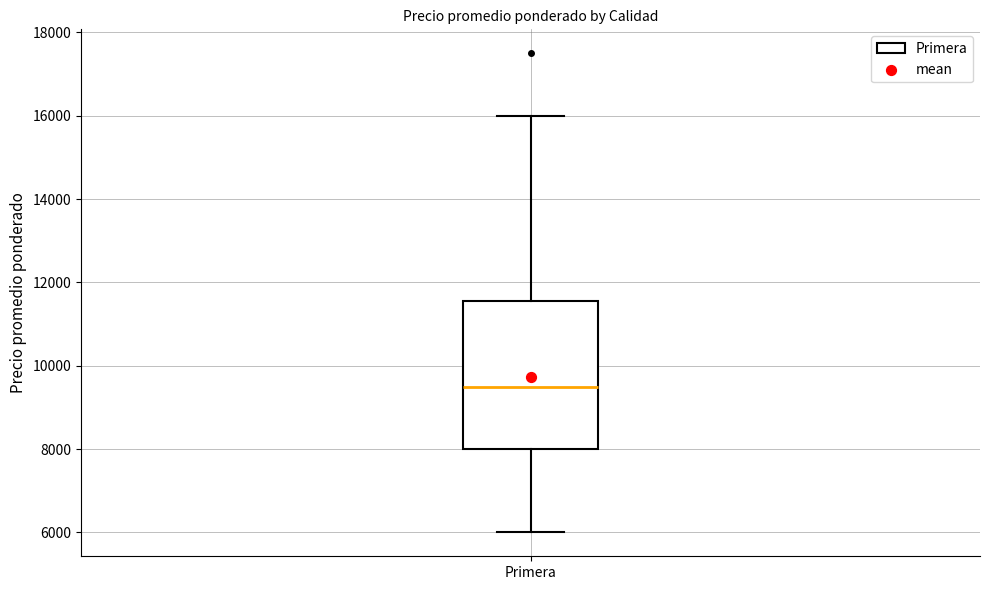

Where does the lower whisker of the box for Primera end on the y-axis? The values are not printed on the chart, so give them approximately, as read against the axis.

6000